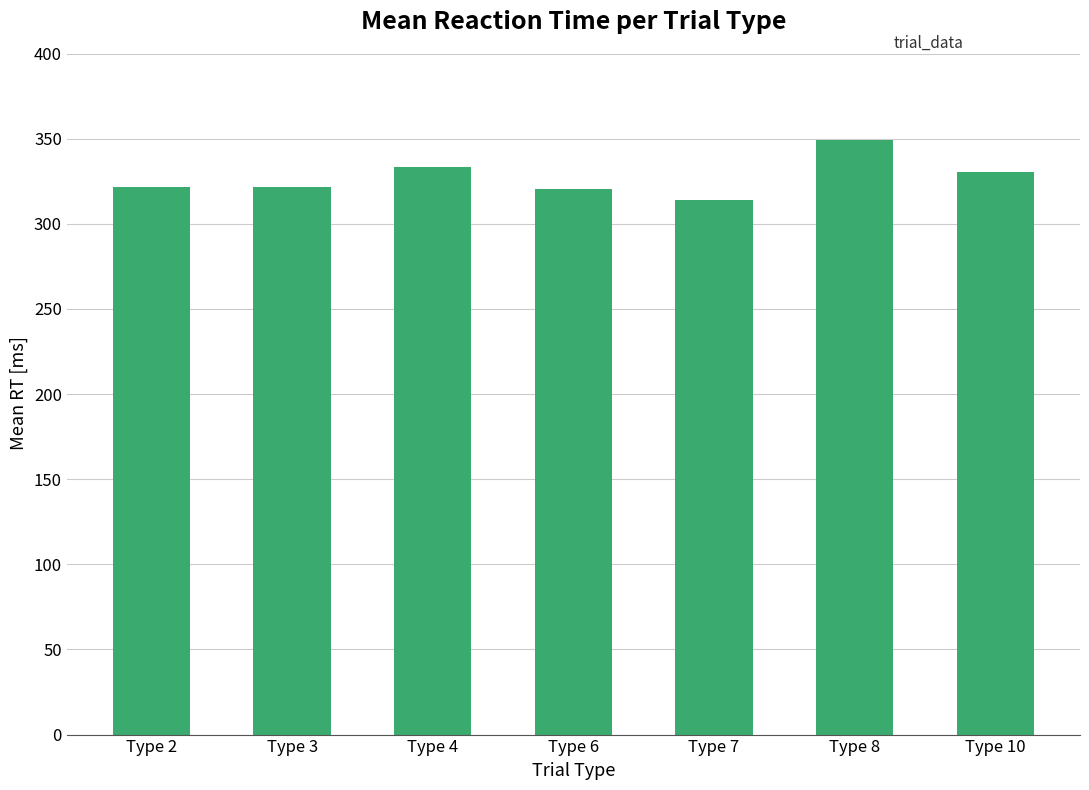

What is the minimum value shown in the chart?

313.8